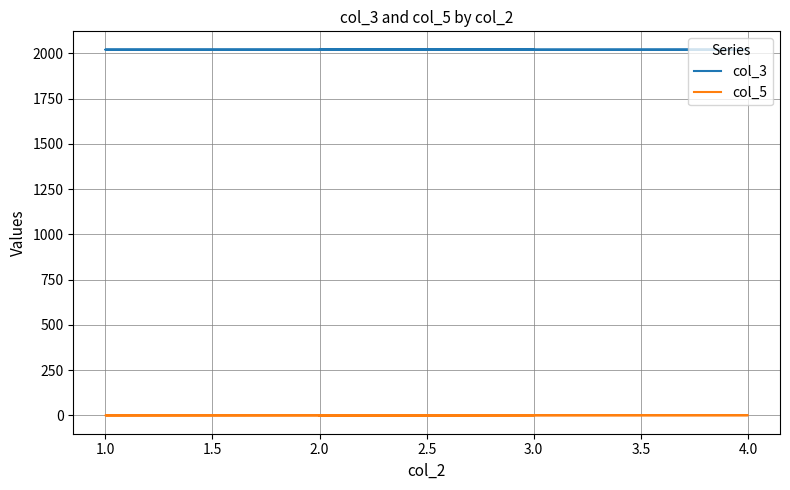

True or false: col_3 and col_5 intersect in this chart.

False